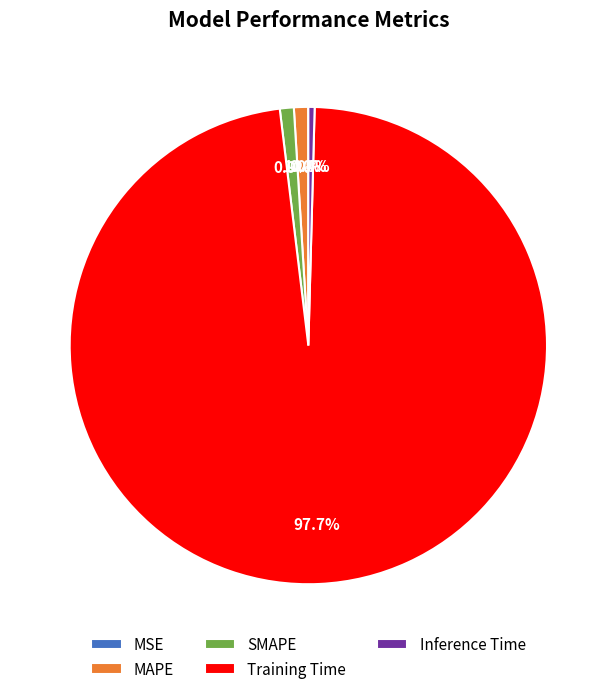

Which category has the biggest portion of the pie?

Training Time